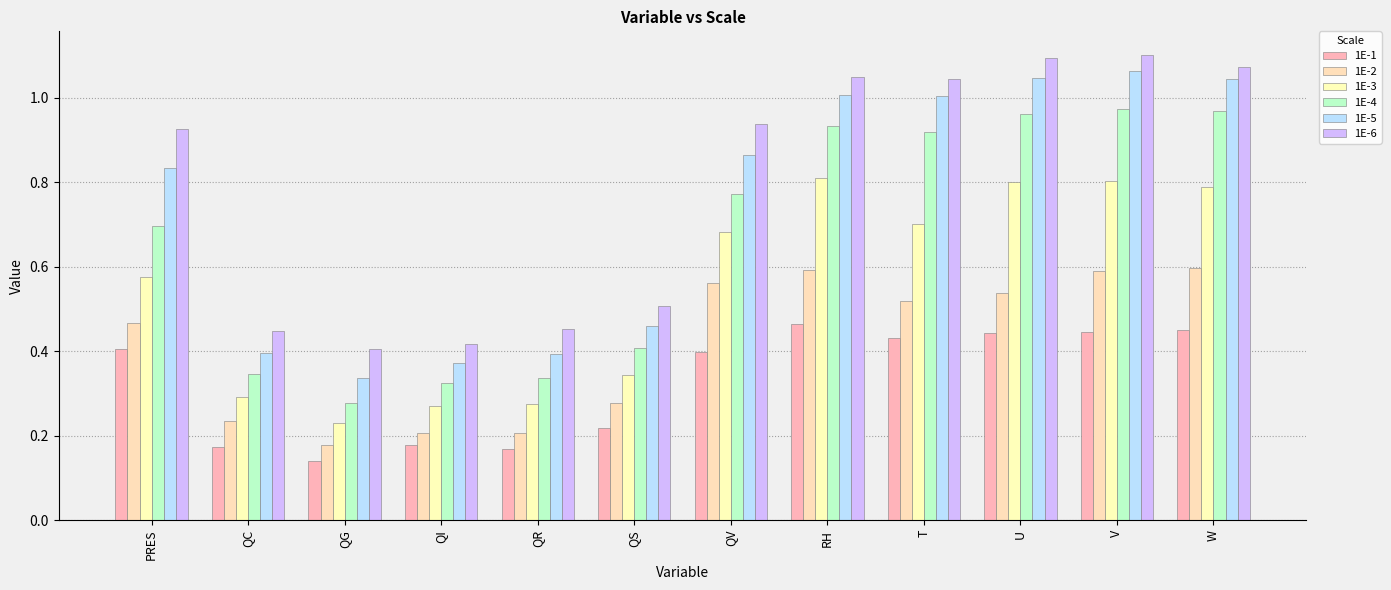

Which has a higher value, RH or W?

RH